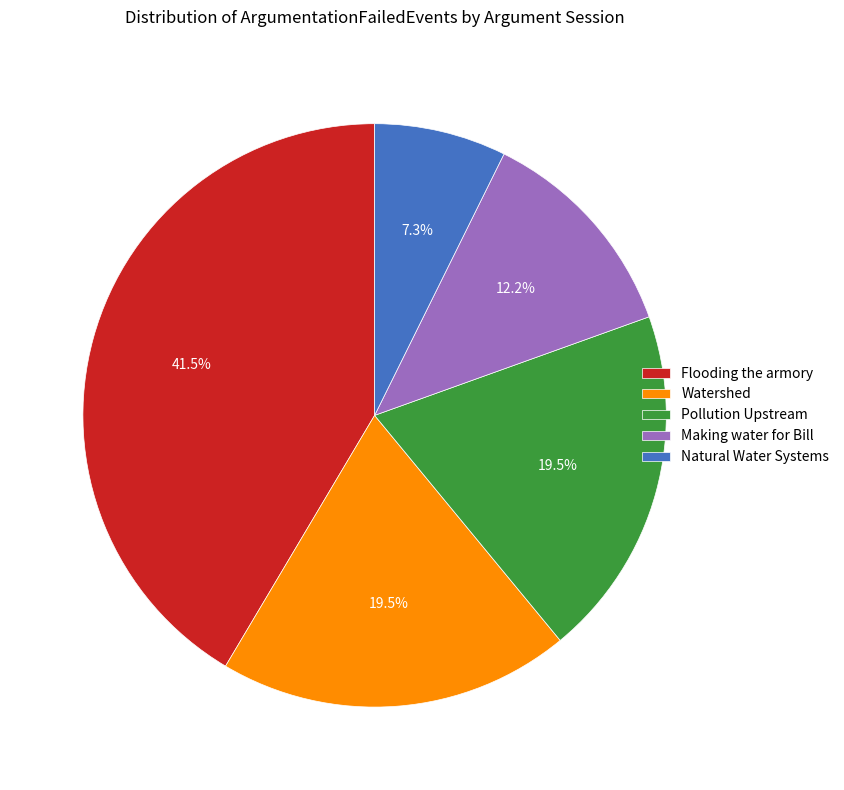

Approximately how many times larger is the value at Making water for Bill compared to Natural Water Systems?

1.7